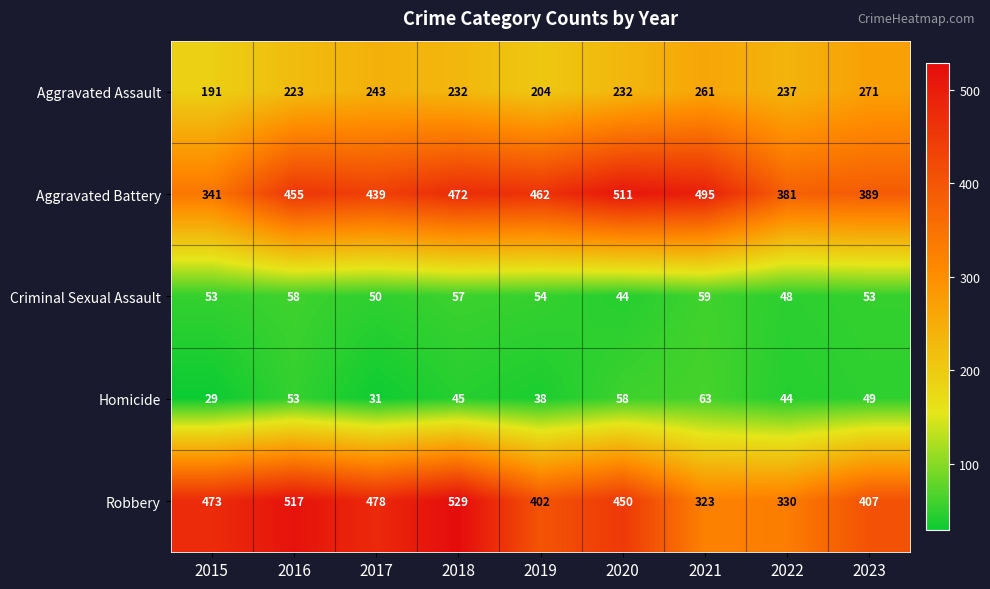

Which series has the largest total across all categories?

Aggravated Battery